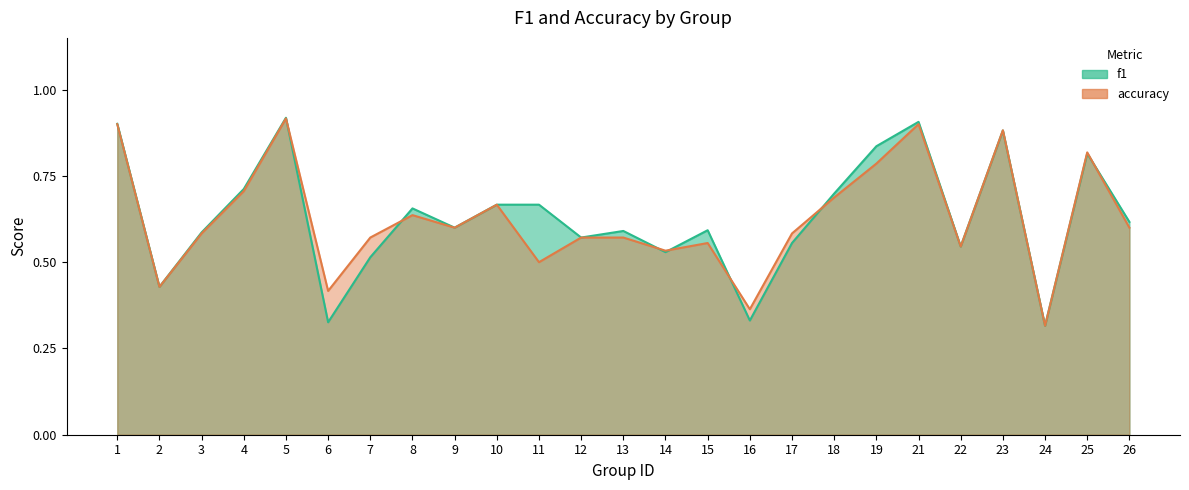

What is the approximate value of accuracy at 9?

0.6